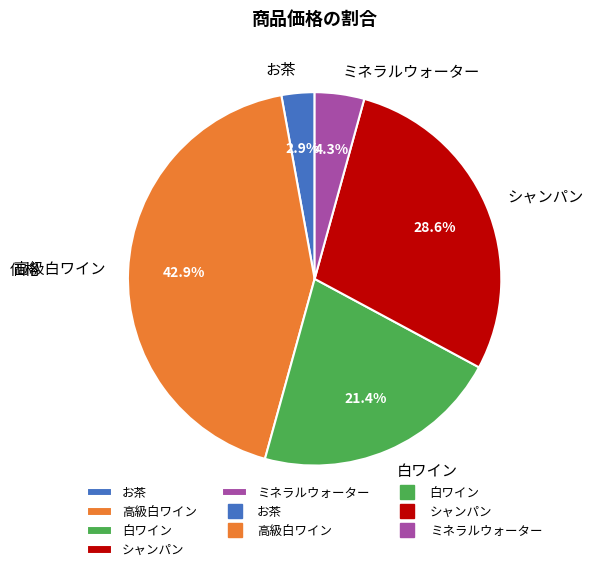

To the nearest percent, what is the average slice percentage?

20%